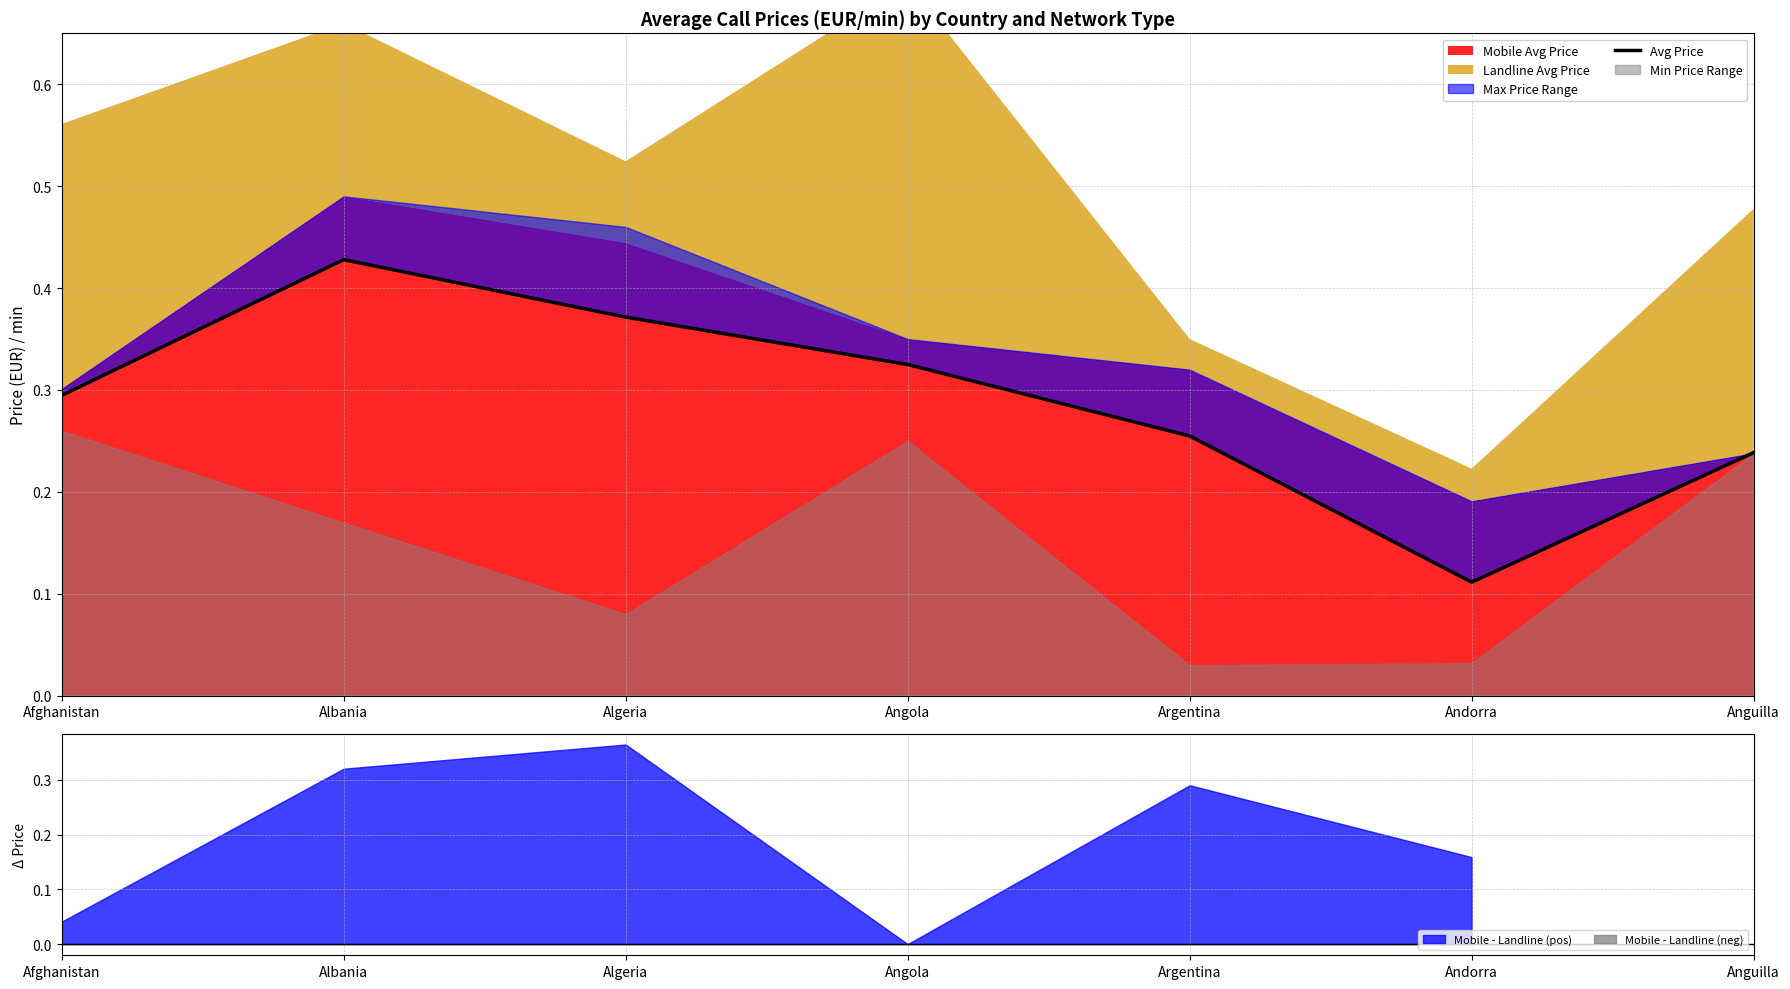

List the labels in order of value, largest first.

Albania, Algeria, Angola, Afghanistan, Argentina, Anguilla, Andorra